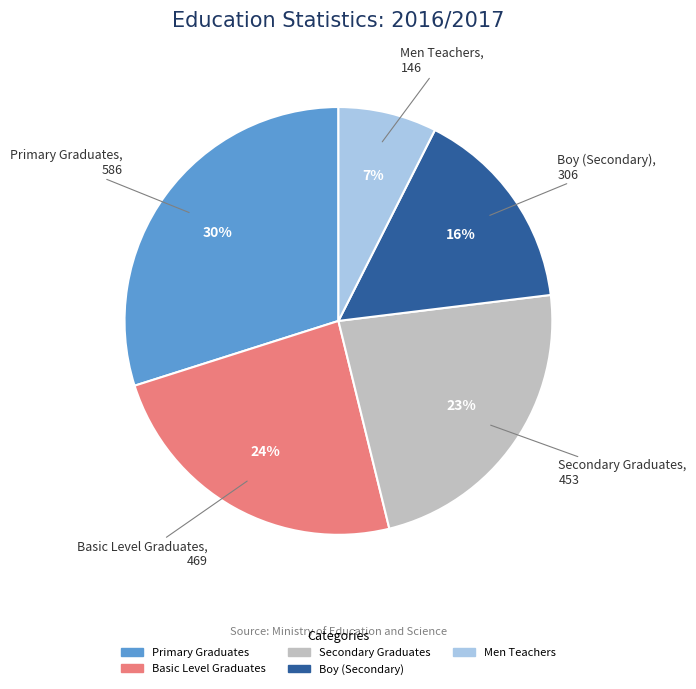

To the nearest percent, what is the combined percentage of Secondary Graduates and Basic Level Graduates?

47%